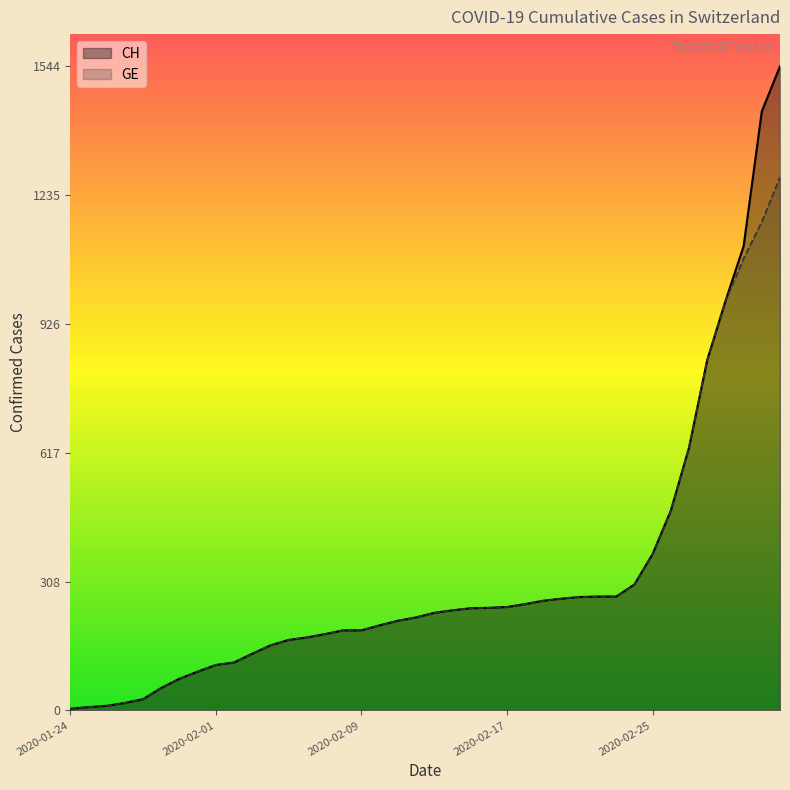

True or false: GE has more than 2 interior local peaks.

False